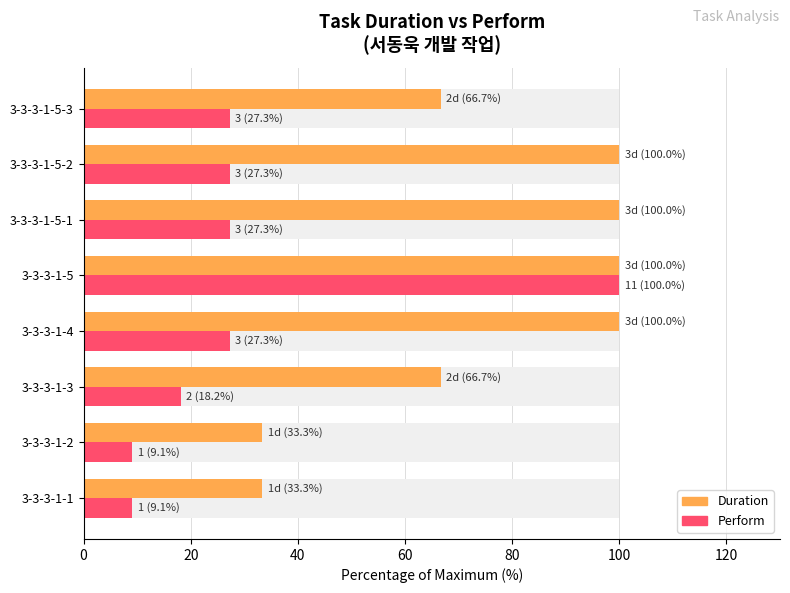

What is the difference between the highest and lowest values at 3-3-3-1-3?

48.5